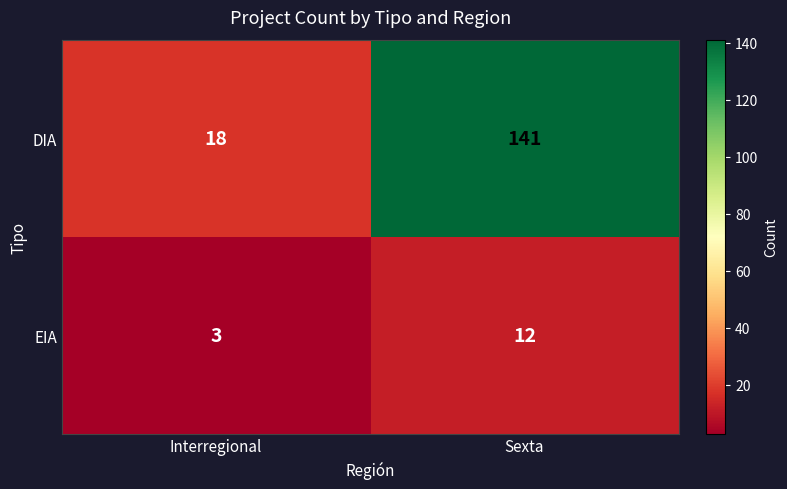

What is the sum of the DIA values at Sexta and Interregional?

159